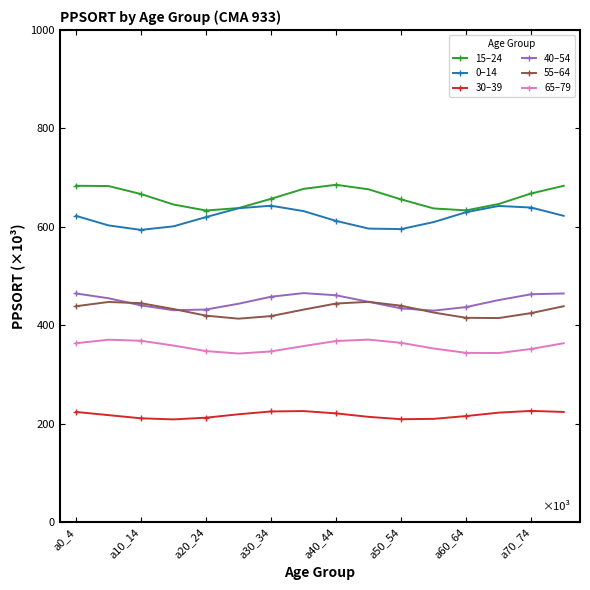

True or false: 30–39 has more than 0 points higher than both neighbors.

True